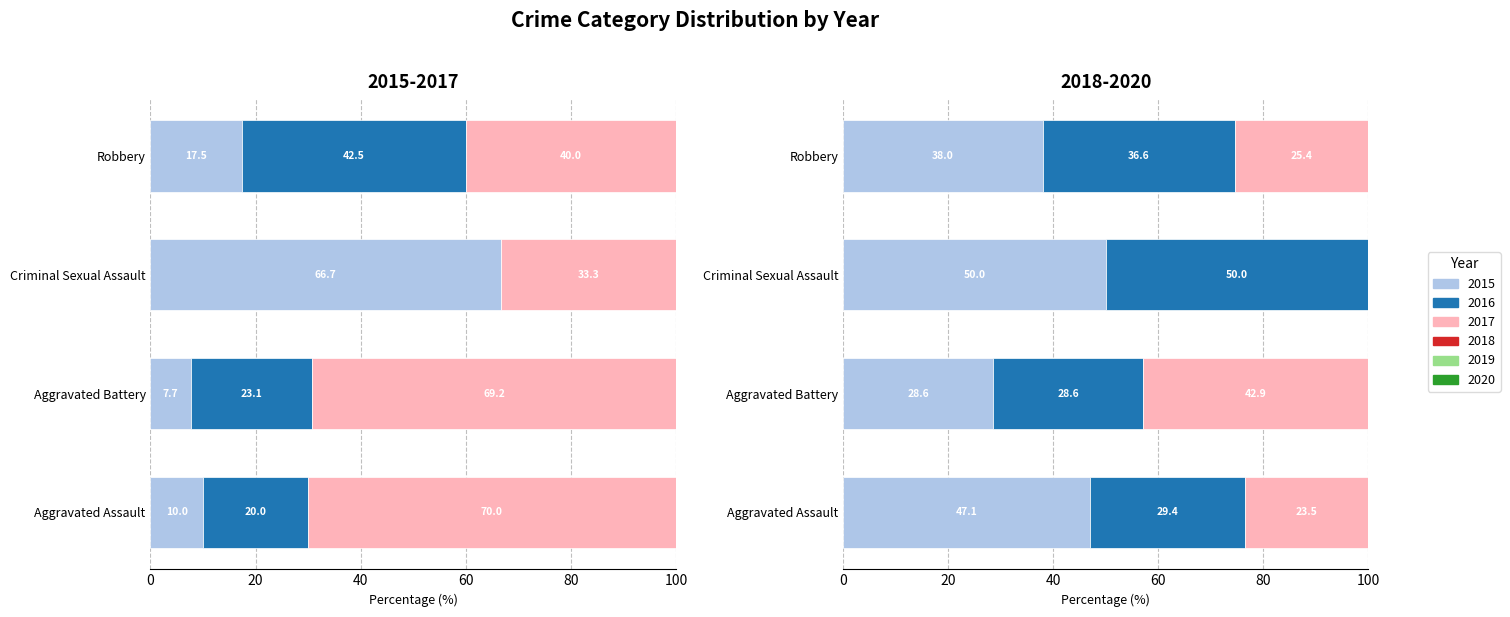

How many values in 2020 are above zero?

3